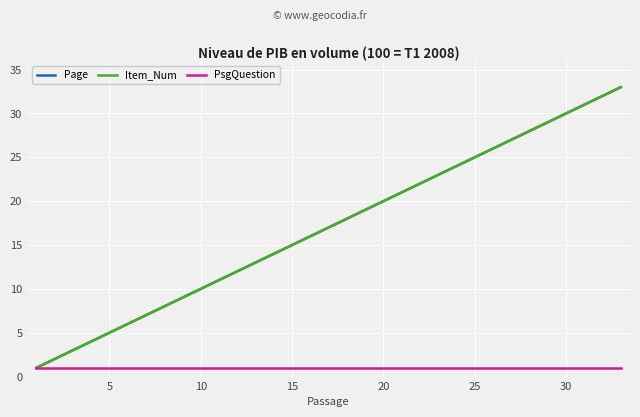

True or false: Page and PsgQuestion cross at least once.

False